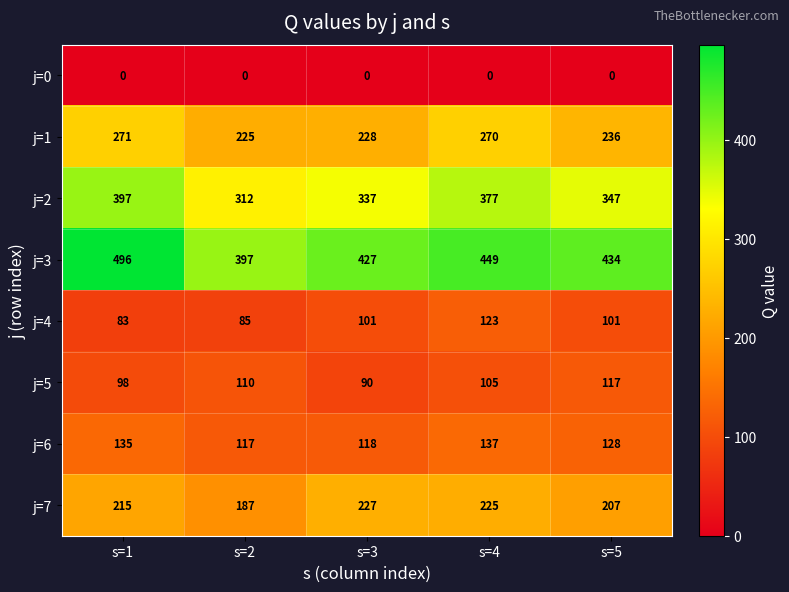

What is the sum of the j=2 values at s=4 and s=1?

774